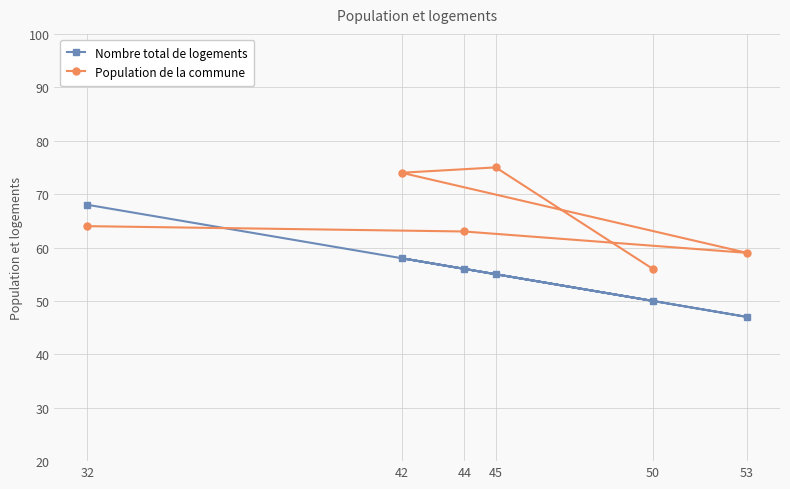

True or false: Nombre total de logements and Population de la commune intersect in this chart.

True